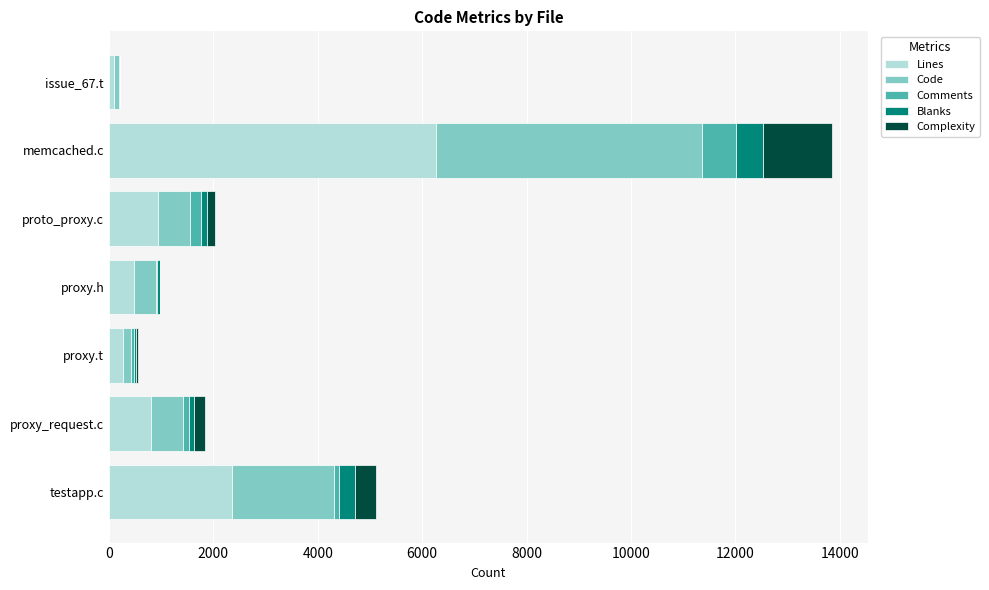

At which label is Lines closest to 3181?

testapp.c